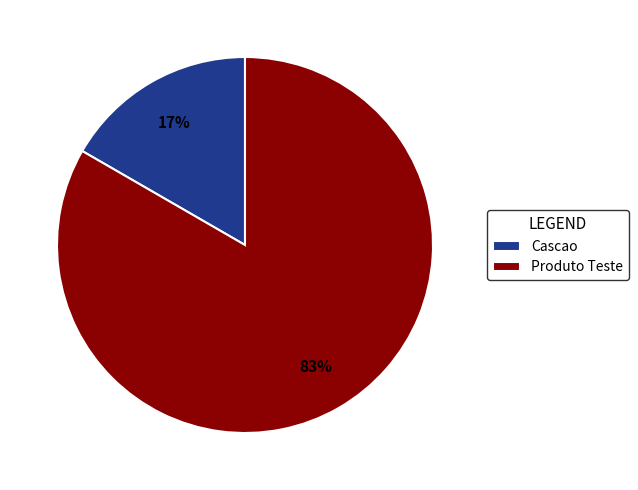

The Cascao slice represents 17% of the pie. True or false?

True